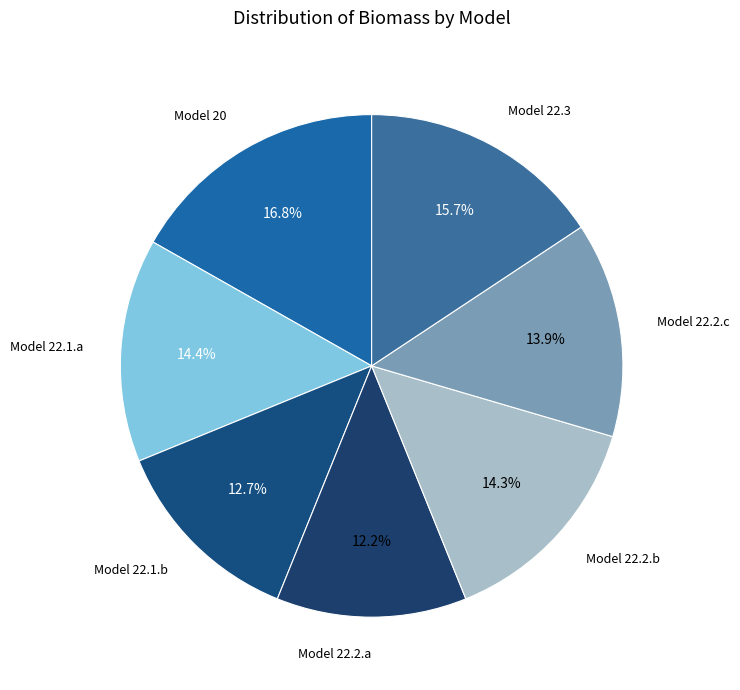

To the nearest percent, what is the combined percentage of Model 22.2.c and Model 22.2.a?

26%